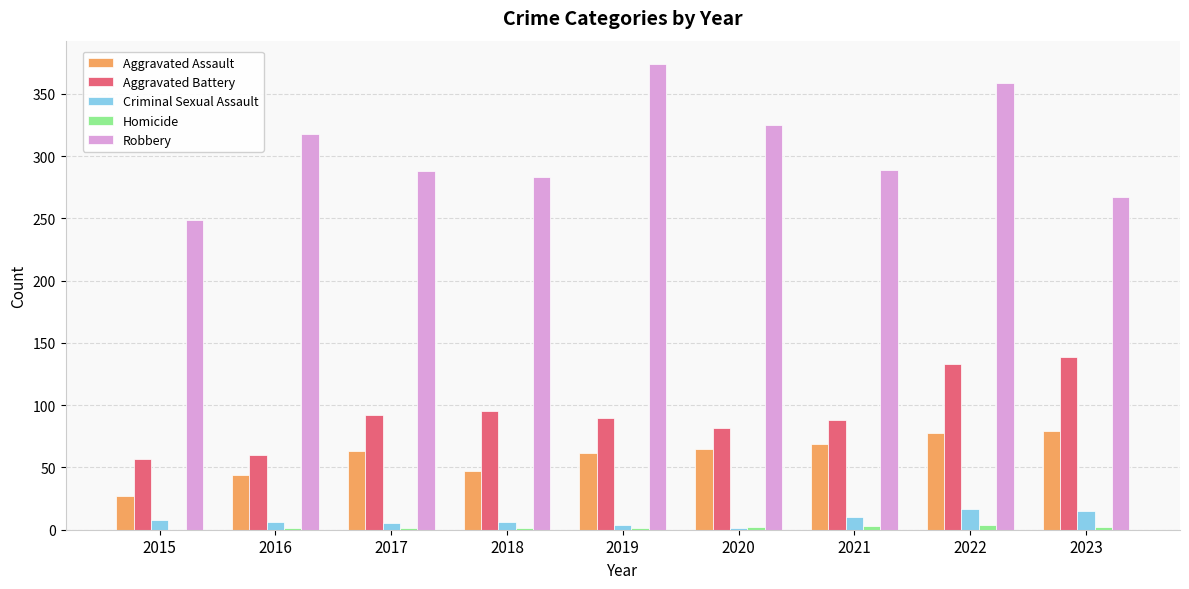

What is the total value across all series at 2022?

591